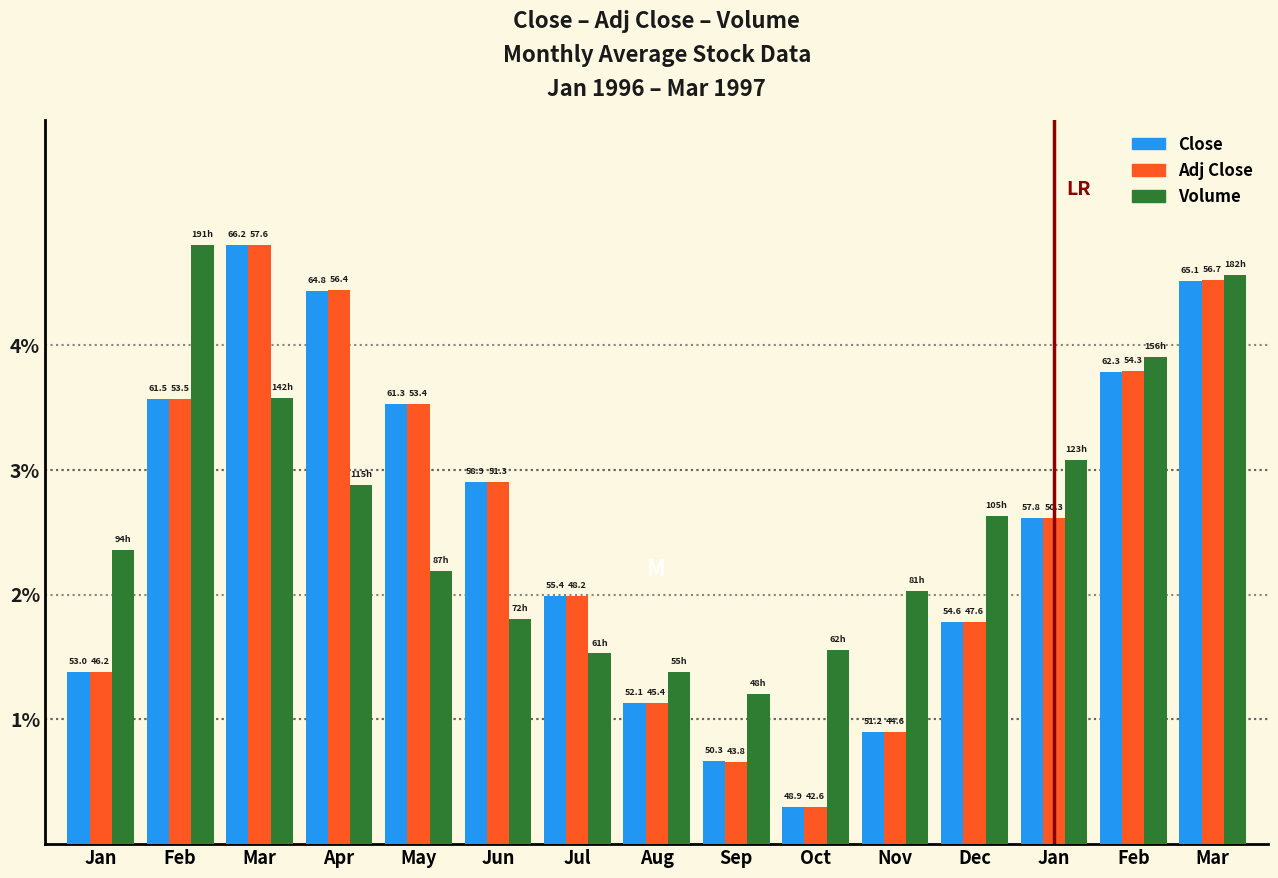

Does the chart contain stacked bars?

No